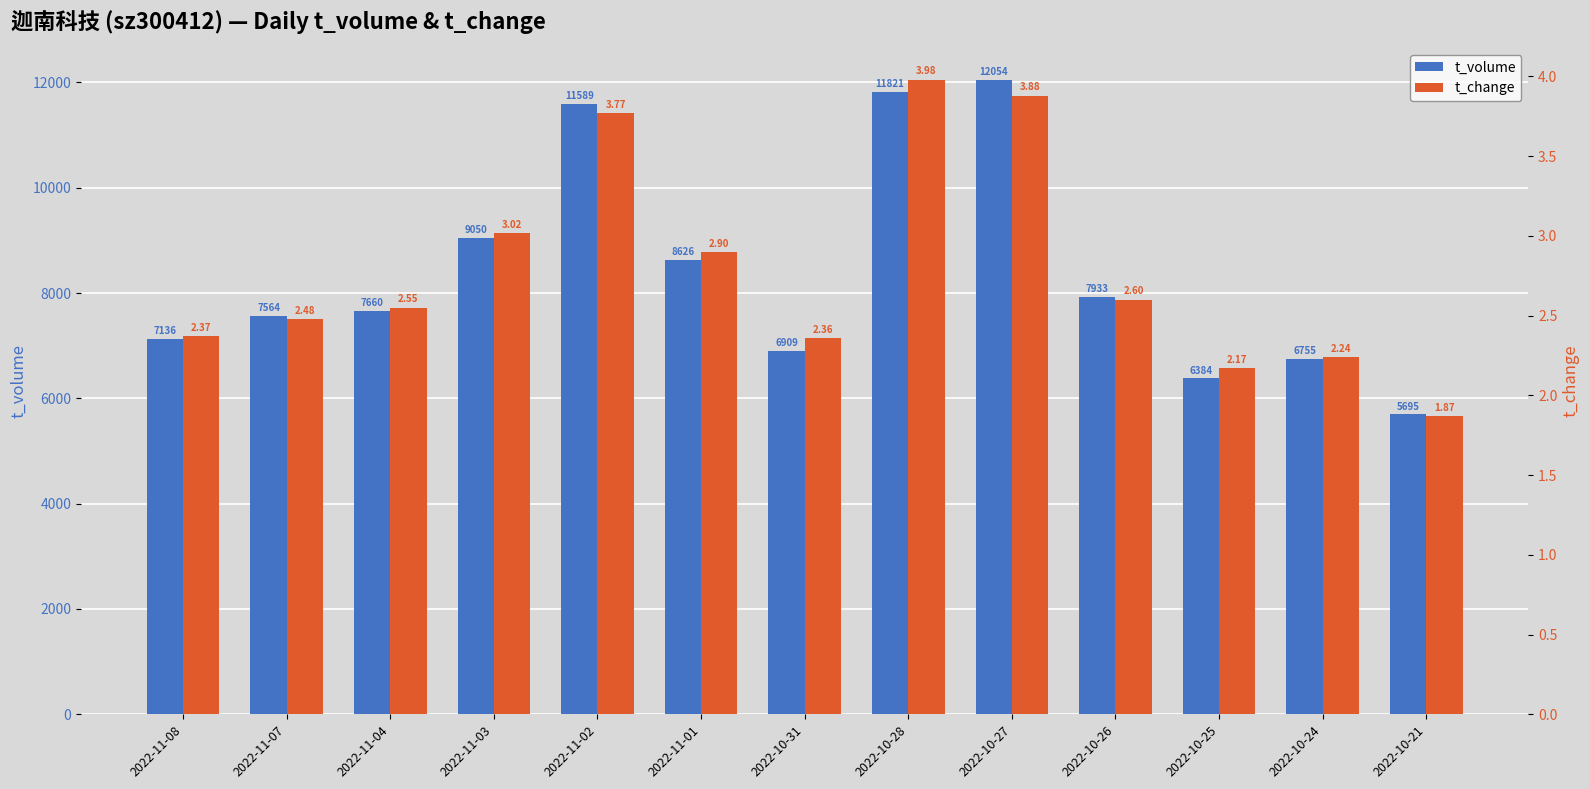

Reading right to left, extract all data points from this chart.

t_volume: 2022-10-21=5695.0	2022-10-24=6755.0	2022-10-25=6384.0	2022-10-26=7933.0	2022-10-27=12054.0	2022-10-28=11821.0	2022-10-31=6909.0	2022-11-01=8626.0	2022-11-02=11589.0	2022-11-03=9050.0	2022-11-04=7660.0	2022-11-07=7564.0	2022-11-08=7136.0
t_change: 2022-10-21=1.9	2022-10-24=2.2	2022-10-25=2.2	2022-10-26=2.6	2022-10-27=3.9	2022-10-28=4.0	2022-10-31=2.4	2022-11-01=2.9	2022-11-02=3.8	2022-11-03=3.0	2022-11-04=2.5	2022-11-07=2.5	2022-11-08=2.4